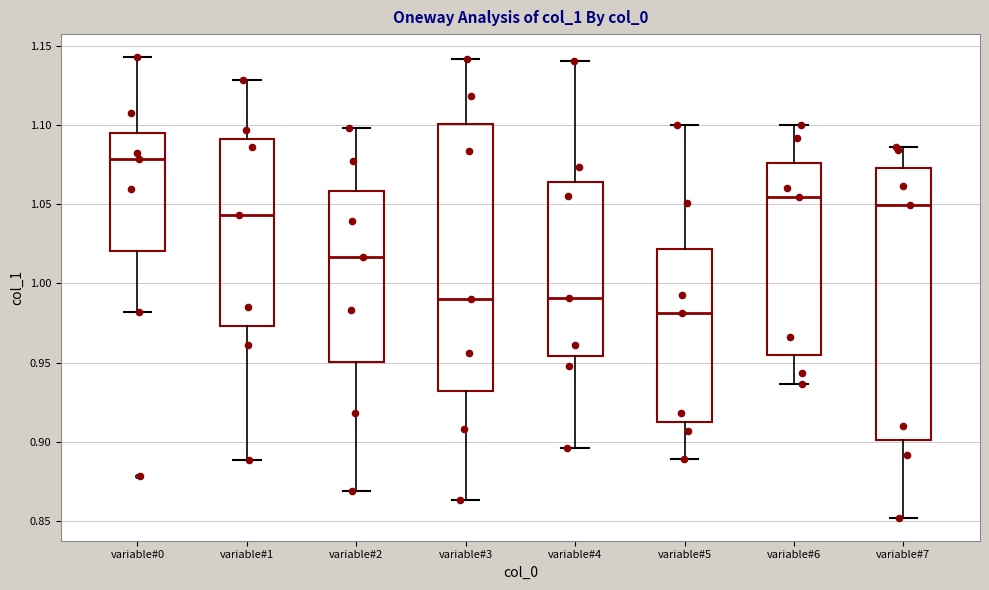

Reading left to right, transcribe this box plot: for each box, give where its median line is, the range the box spans, and where its two whiskers end, as read against the y-axis. The values are not printed on the chart, so give them approximately, as read against the axis.

variable#0: median 1.080, box 1.020 to 1.095, whiskers 0.980 to 1.145
variable#1: median 1.045, box 0.975 to 1.090, whiskers 0.890 to 1.130
variable#2: median 1.015, box 0.950 to 1.060, whiskers 0.870 to 1.100
variable#3: median 0.990, box 0.930 to 1.100, whiskers 0.865 to 1.140
variable#4: median 0.990, box 0.955 to 1.065, whiskers 0.895 to 1.140
variable#5: median 0.980, box 0.910 to 1.020, whiskers 0.890 to 1.100
variable#6: median 1.055, box 0.955 to 1.075, whiskers 0.935 to 1.100
variable#7: median 1.050, box 0.900 to 1.075, whiskers 0.850 to 1.085